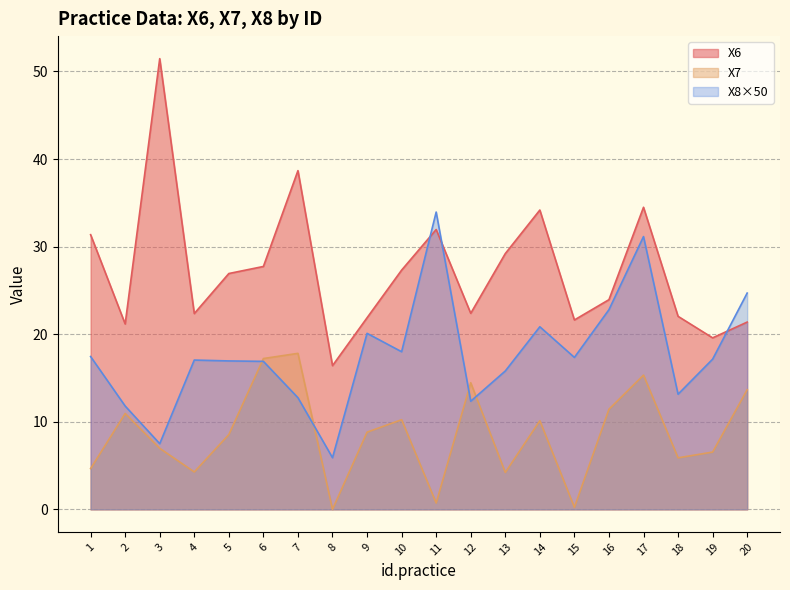

What is the sum of the X6 values at 15 and 1?

53.0